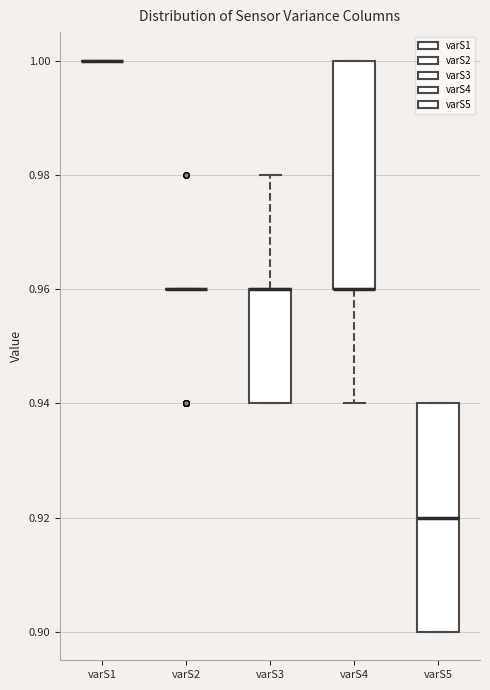

Reading left to right, transcribe this box plot: for each box, give where its median line is, the range the box spans, and where its two whiskers end, as read against the y-axis. The values are not printed on the chart, so give them approximately, as read against the axis.

varS1: box collapsed to a line at 1.00, whiskers 1.00 to 1.00
varS2: box collapsed to a line at 0.96, whiskers 0.96 to 0.96
varS3: median 0.96 (drawn on the box's upper edge), box 0.94 to 0.96, whiskers 0.94 to 0.98
varS4: median 0.96 (drawn on the box's lower edge), box 0.96 to 1.00, whiskers 0.94 to 1.00
varS5: median 0.92, box 0.90 to 0.94, whiskers 0.90 to 0.94